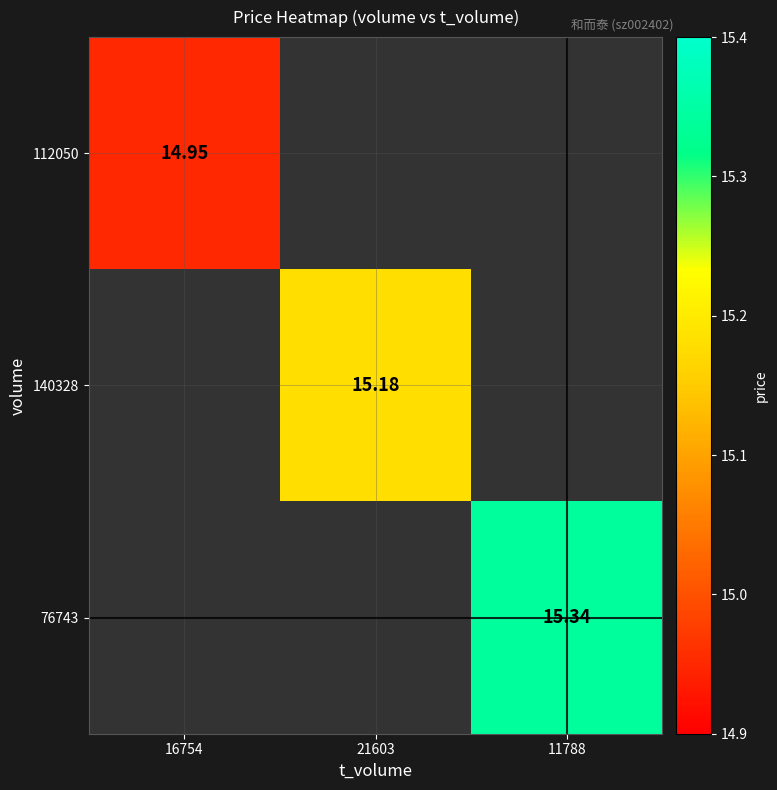

True or false: 76743 has a value of 9.4 at 11788.

False